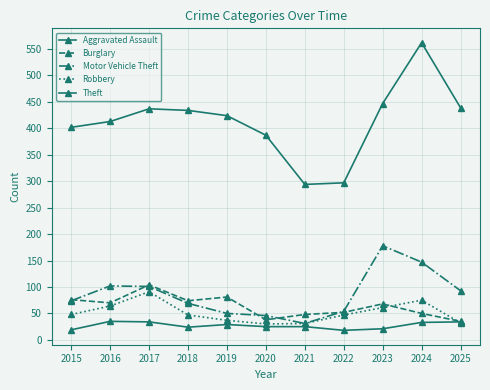

True or false: Burglary and Motor Vehicle Theft intersect in this chart.

True